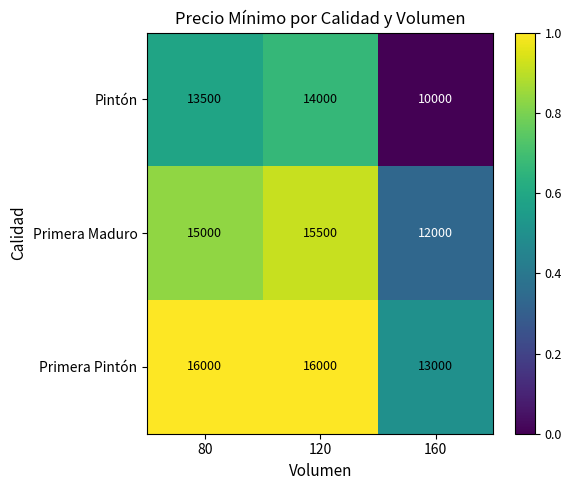

Reading left to right, extract all data points from this chart.

Pintón: 80=13500	120=14000	160=10000
Primera Maduro: 80=15000	120=15500	160=12000
Primera Pintón: 80=16000	120=16000	160=13000